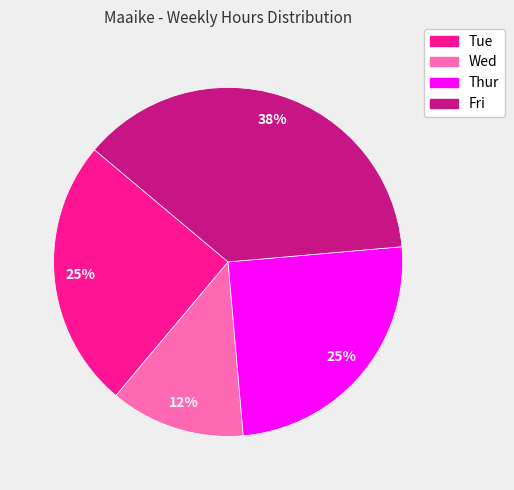

Which slice is the largest?

Fri